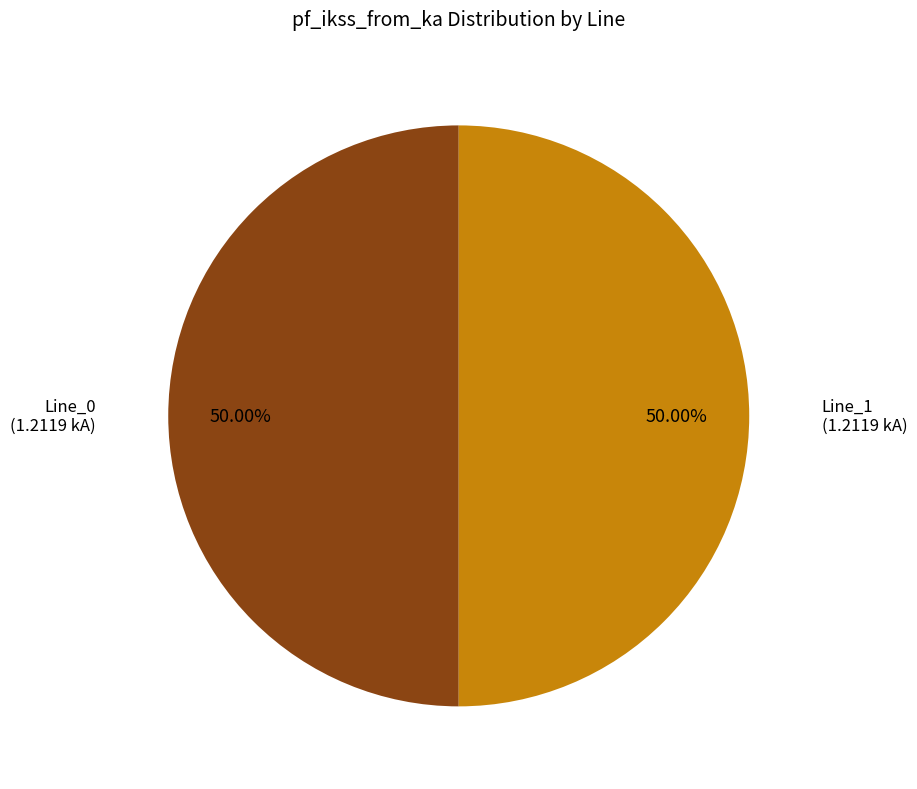

How many slices are in this pie chart?

2